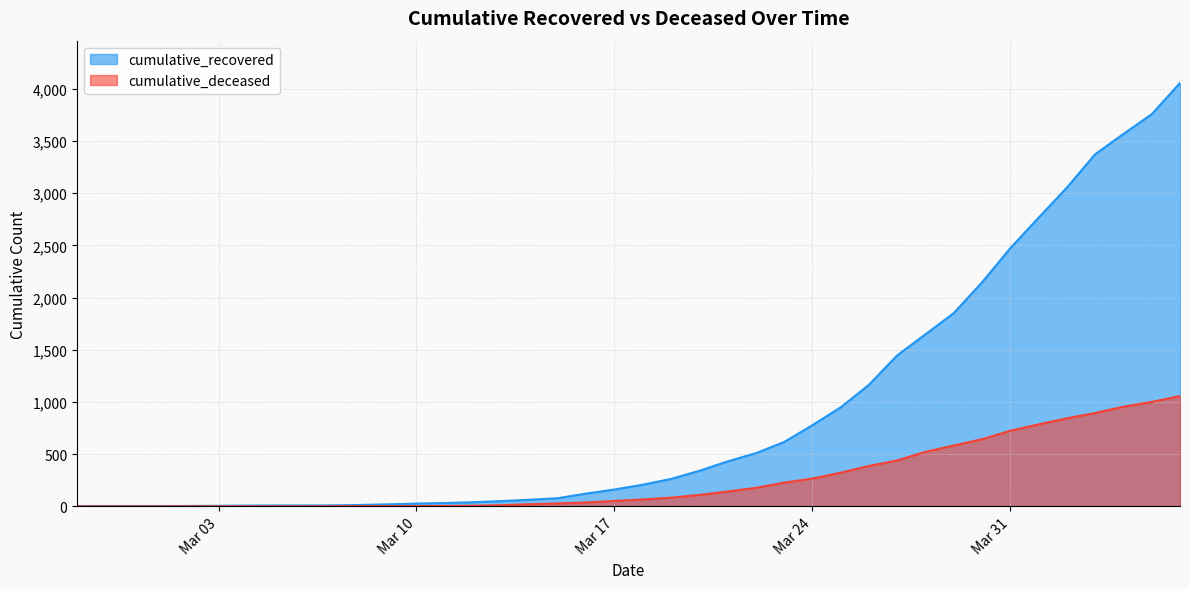

What is the total value across all series at 2020-02-29?

3